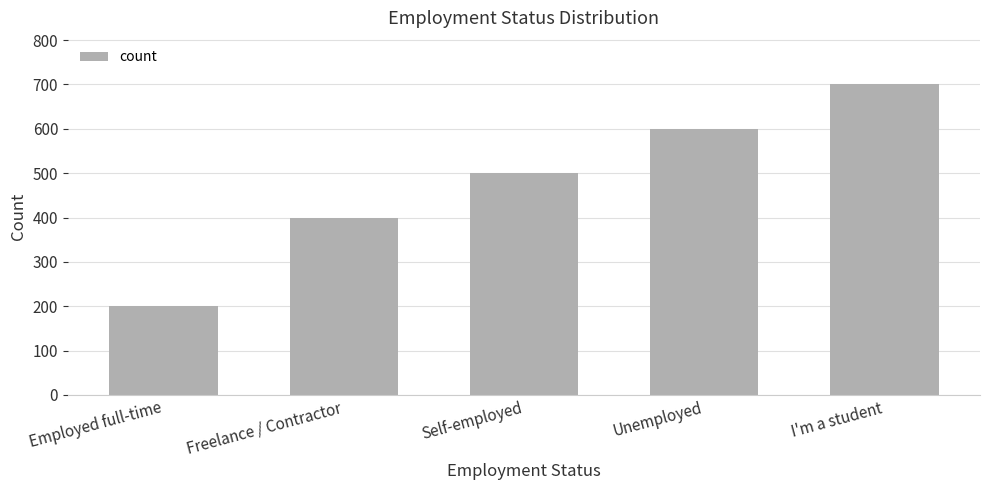

Is it true that the value at Self-employed is 661?

False